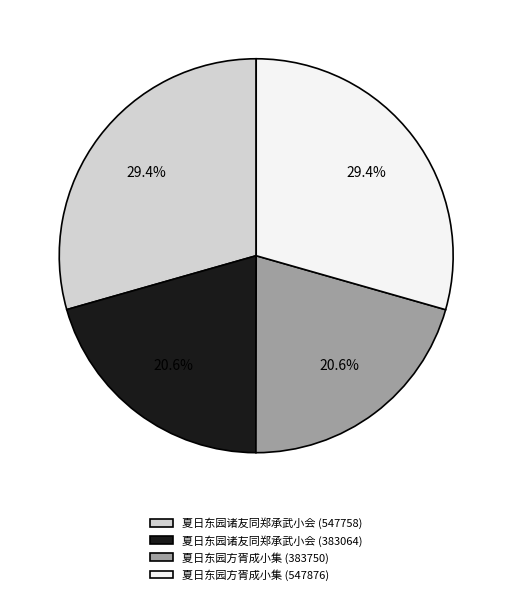

Does 夏日东园诸友同郑承武小会 (547758) represent more than half of the total?

No